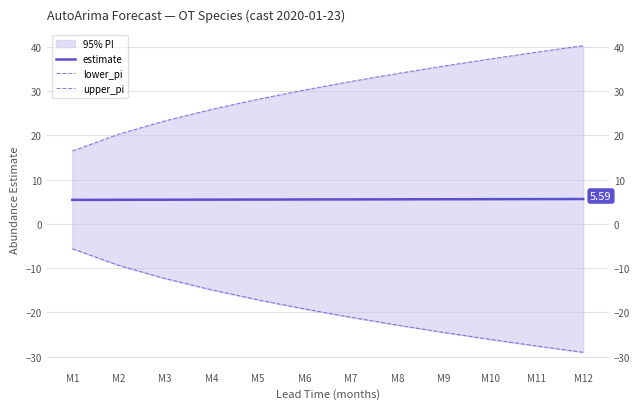

Reading left to right, list all the values displayed in this chart.

estimate: M1=5.4	M2=5.4	M3=5.4	M4=5.5	M5=5.5	M6=5.5	M7=5.5	M8=5.5	M9=5.5	M10=5.6	M11=5.6	M12=5.6
lower_pi: M1=-5.6	M2=-9.4	M3=-12.4	M4=-14.9	M5=-17.2	M6=-19.2	M7=-21.1	M8=-22.9	M9=-24.5	M10=-26.1	M11=-27.6	M12=-29.0
upper_pi: M1=16.4	M2=20.2	M3=23.3	M4=25.8	M5=28.1	M6=30.2	M7=32.1	M8=33.9	M9=35.6	M10=37.2	M11=38.7	M12=40.2